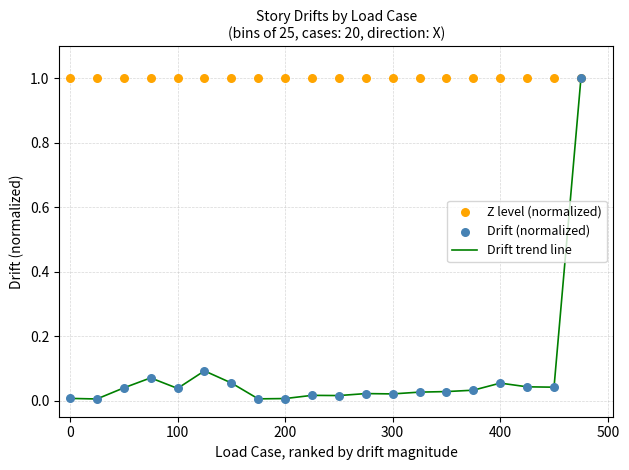

What is the highest value of the Drift trend line series?

1.0